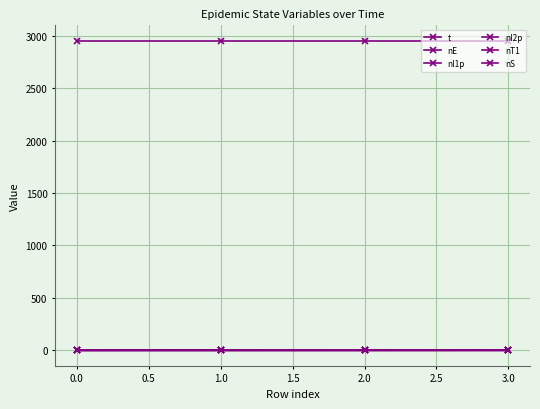

True or false: t has more than 0 points higher than both neighbors.

False